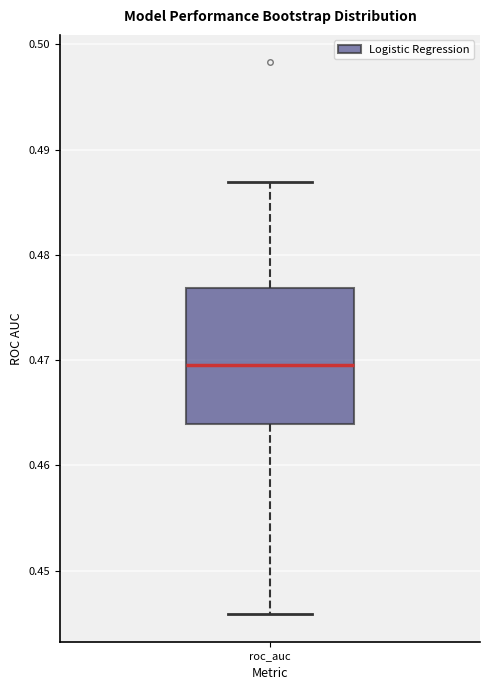

Transcribe this box plot: give where the median line is, the range the box spans, and where the two whiskers end, as read against the y-axis. The values are not printed on the chart, so give them approximately, as read against the axis.

median 0.470, box 0.464 to 0.477, whiskers 0.446 to 0.487